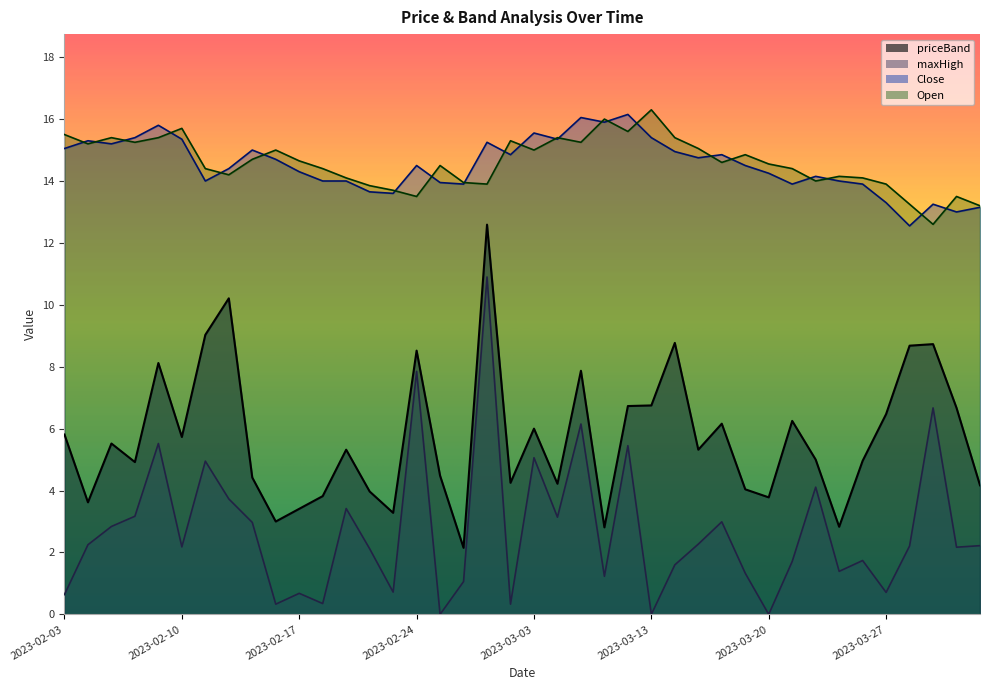

How many values in the maxHigh series are below 2?

17